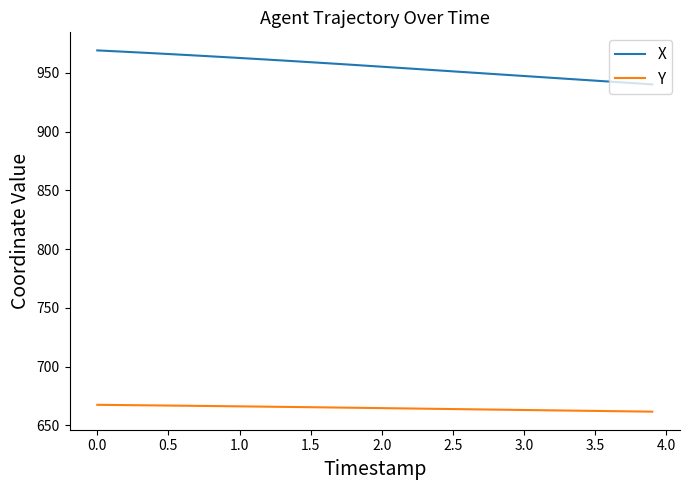

What is the greatest value displayed?

969.2